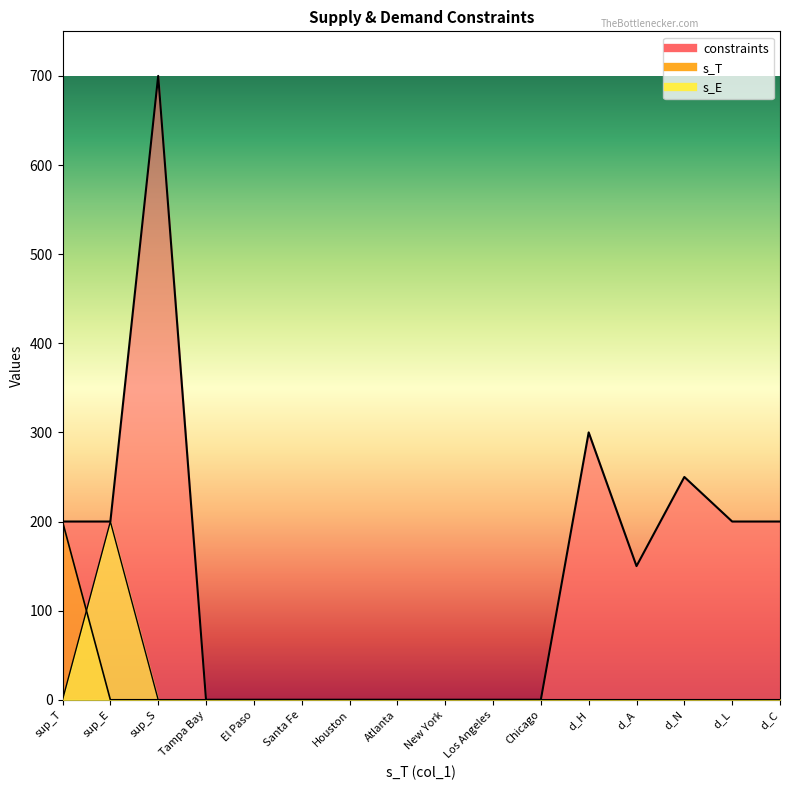

At which category does s_E reach its first local peak?

sup_E